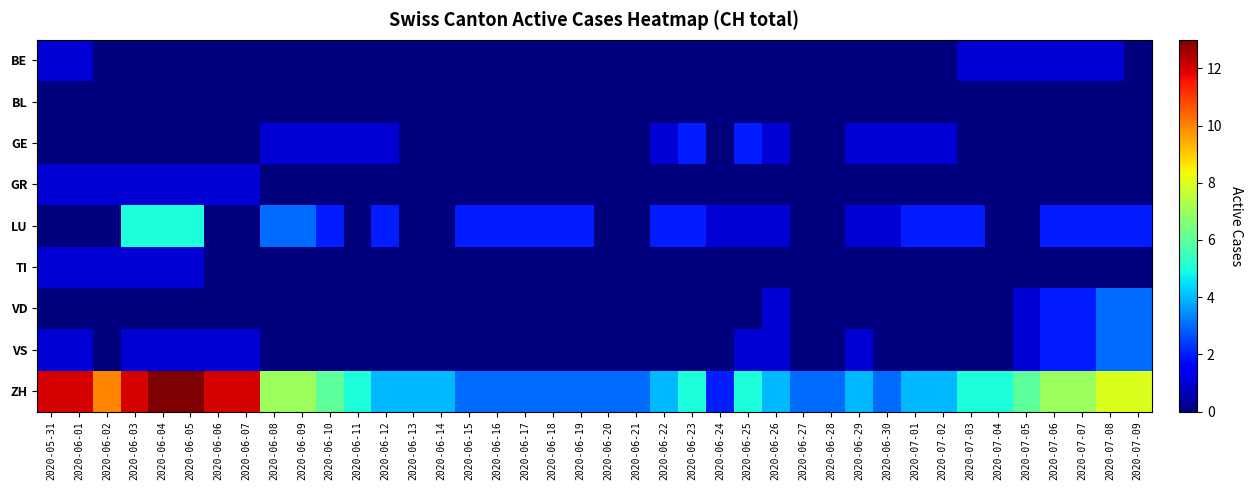

What is the spread (max minus min) of values at 2020-06-10?

6